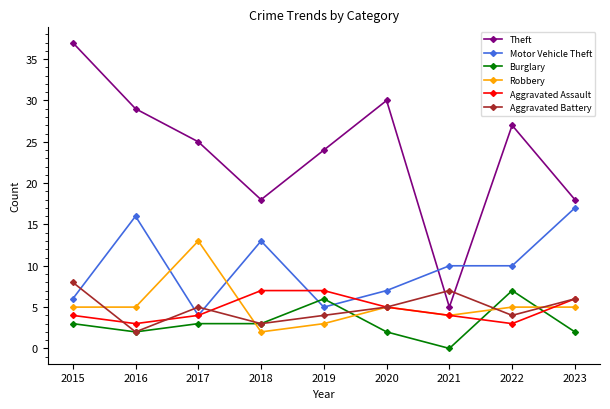

Which series ends up on top after the final intersection of Theft and Motor Vehicle Theft?

Theft